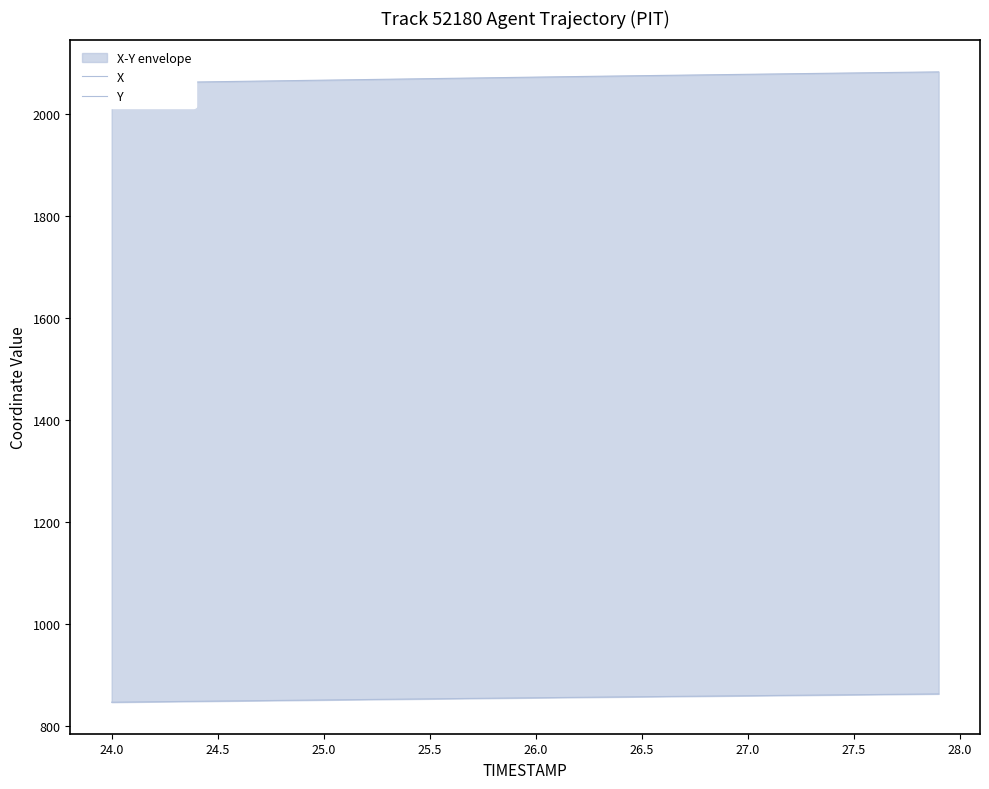

What is the lowest value of the Y series?

846.6